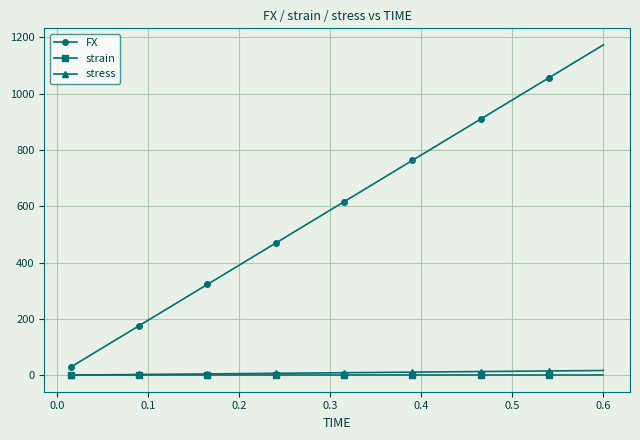

True or false: FX has more than 1 points higher than both neighbors.

False